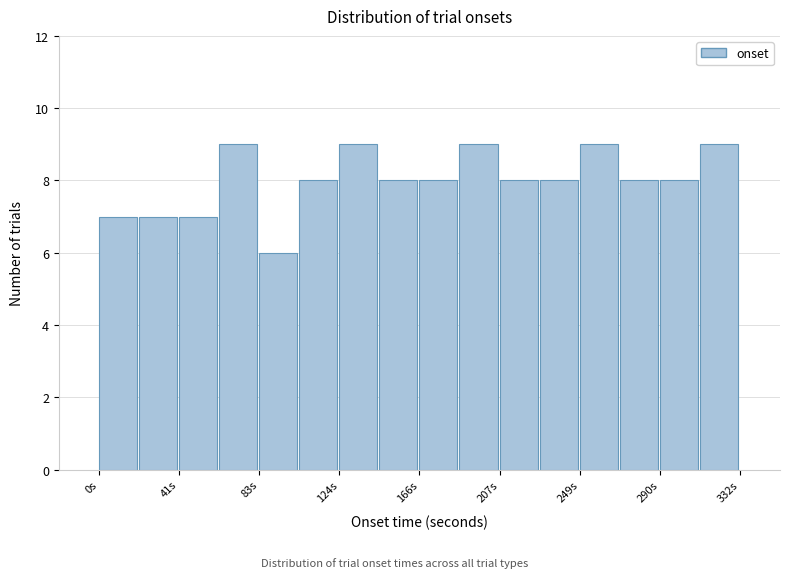

Reading left to right, transcribe this chart: for each bar, give the range it covers on the x-axis and its height. Neither the bar edges nor the heights are printed on the chart, so give them approximately, as read against the axes.

0 to 20: 7
20 to 40: 7
40 to 60: 7
60 to 85: 9
85 to 105: 6
105 to 125: 8
125 to 145: 9
145 to 165: 8
165 to 185: 8
185 to 210: 9
210 to 230: 8
230 to 250: 8
250 to 270: 9
270 to 290: 8
290 to 310: 8
310 to 335: 9